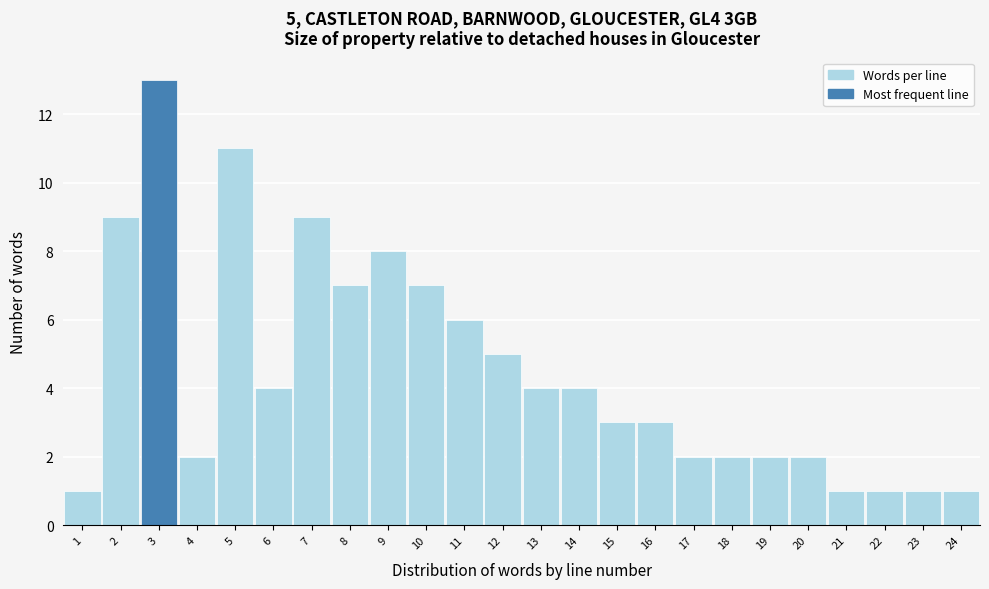

Over which range of the x-axis is the bar tallest?

2.5 to 3.5